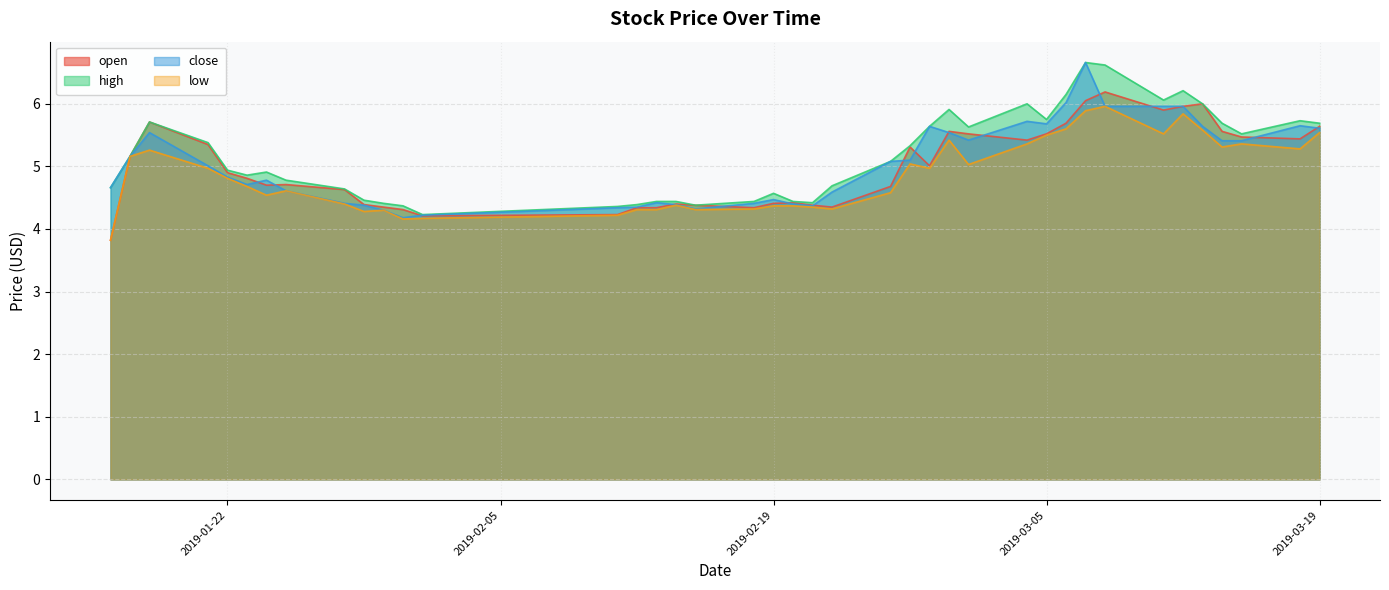

At how many categories does at least one series exceed 4?

40